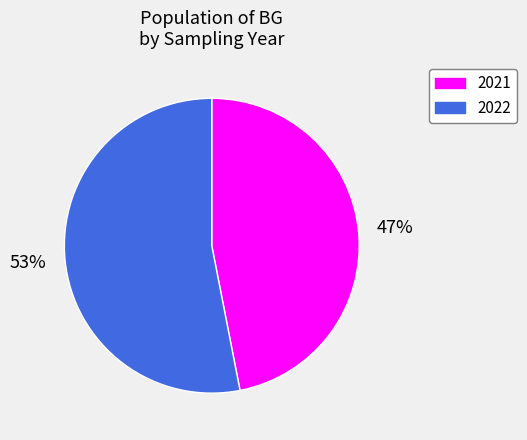

What is the largest slice in the pie chart?

2022